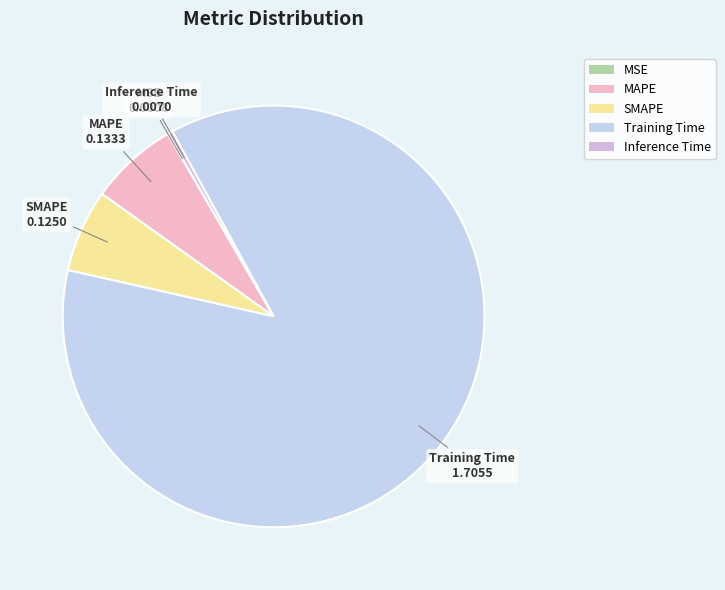

The Training Time slice represents 87% of the pie. True or false?

True